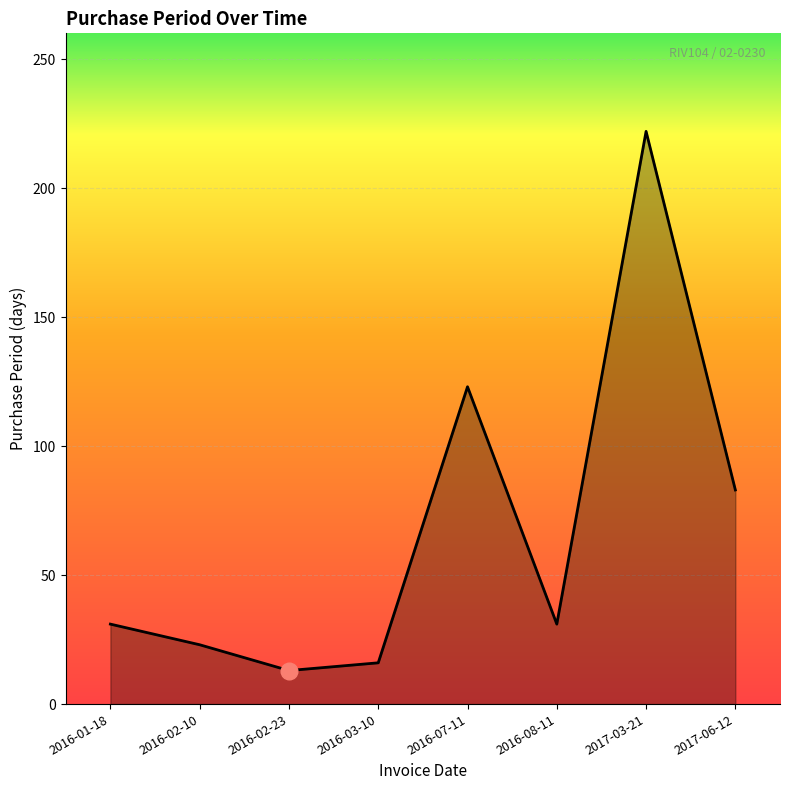

How many distinct data groups are displayed?

1